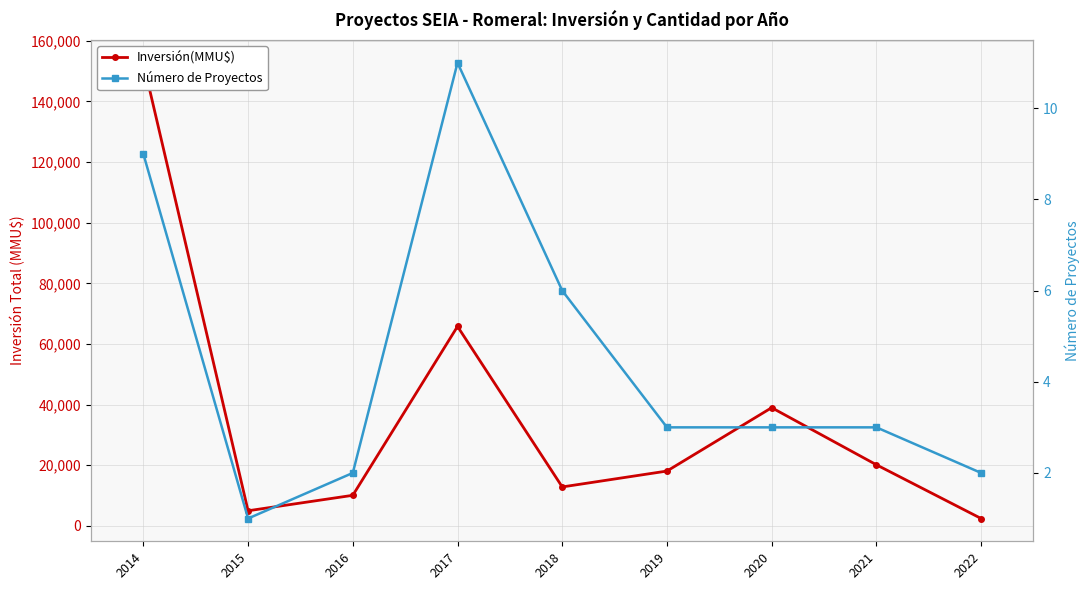

What is the difference between the maximum and minimum values in the Número de Proyectos series?

10